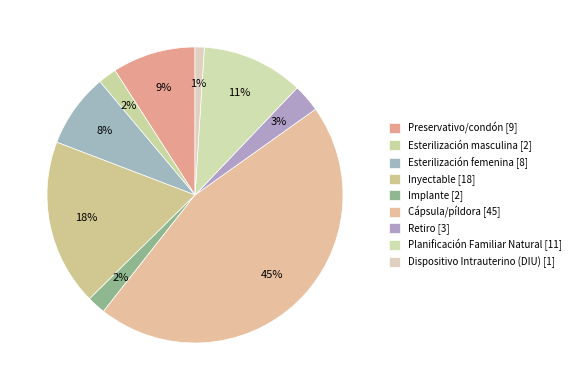

Count the number of slices in the pie.

9